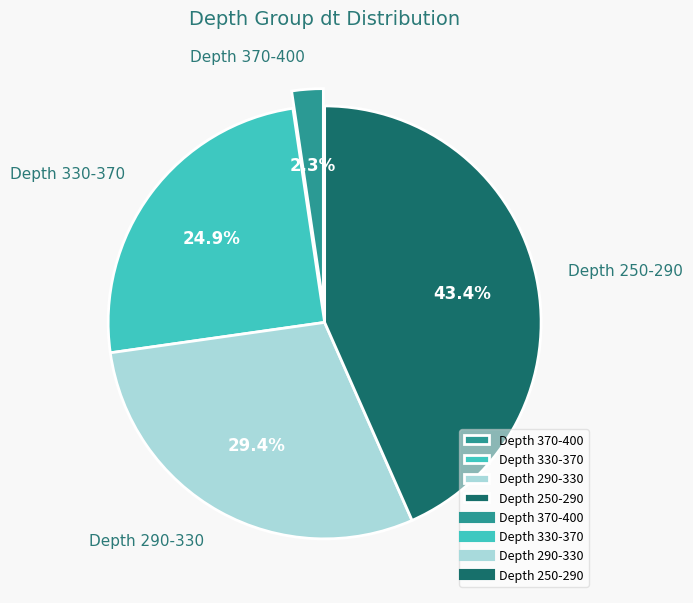

Is there a majority slice in this chart?

No